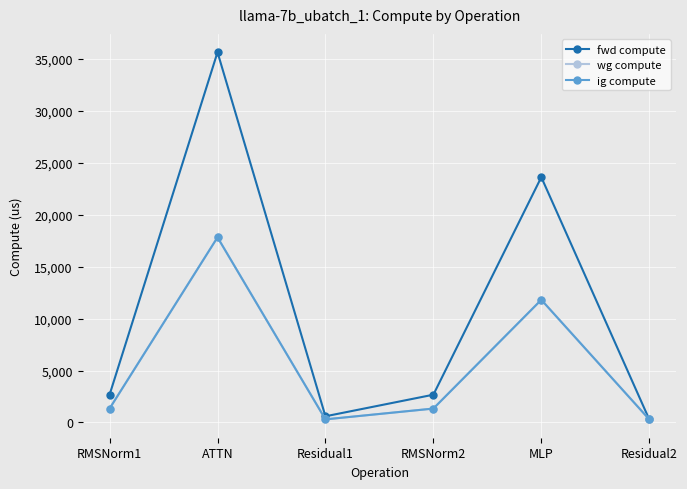

Rank the categories by wg compute value from highest to lowest.

ATTN, MLP, RMSNorm1, RMSNorm2, Residual1, Residual2